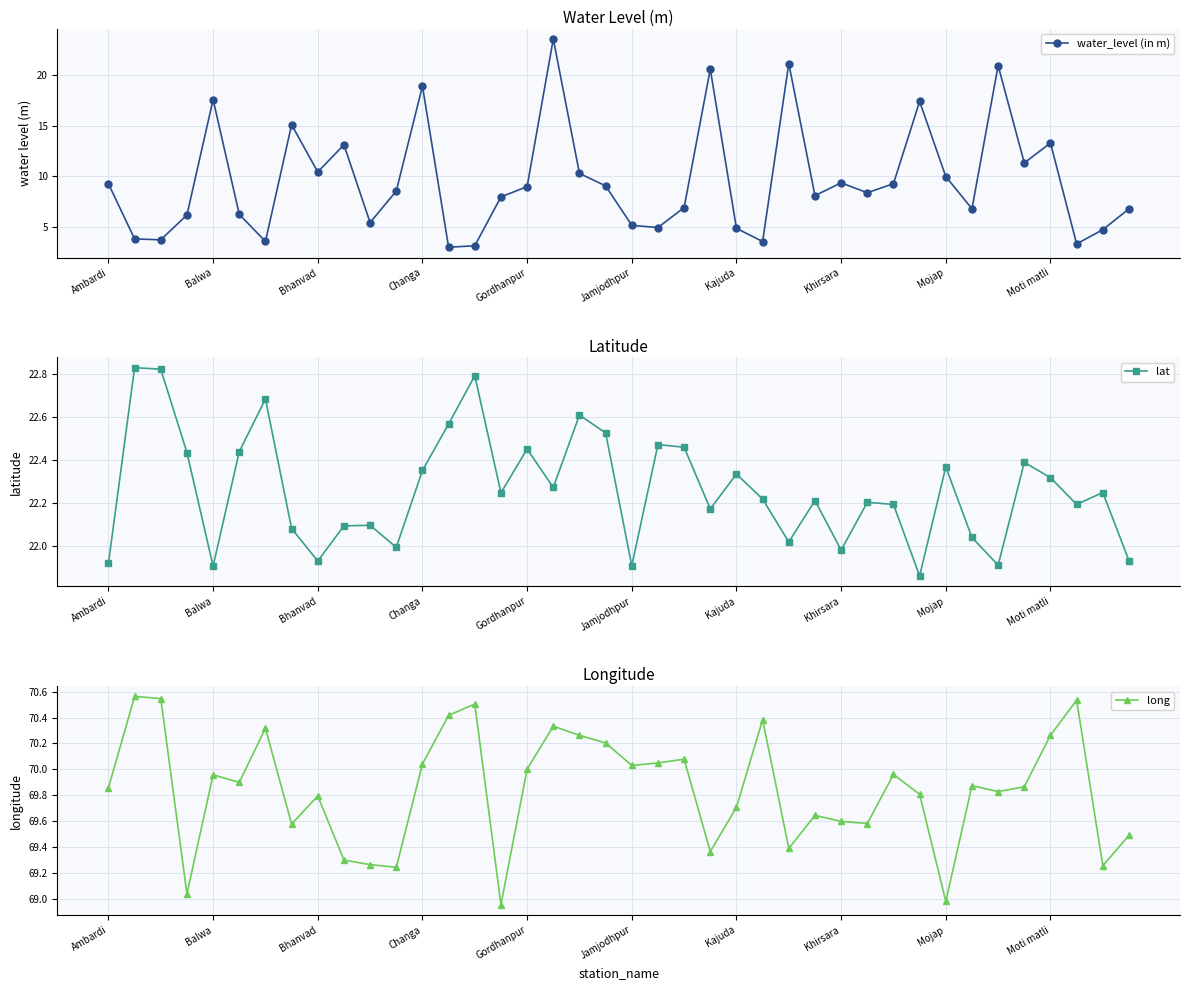

Is it true that long equals 16.7 at 15?

False